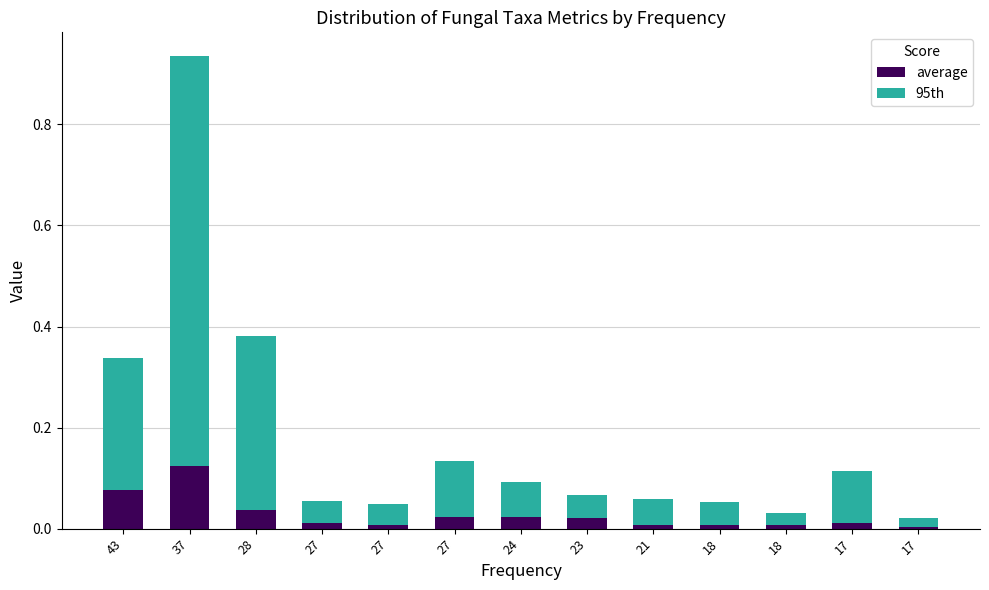

What are all the series names shown in the legend?

average, 95th